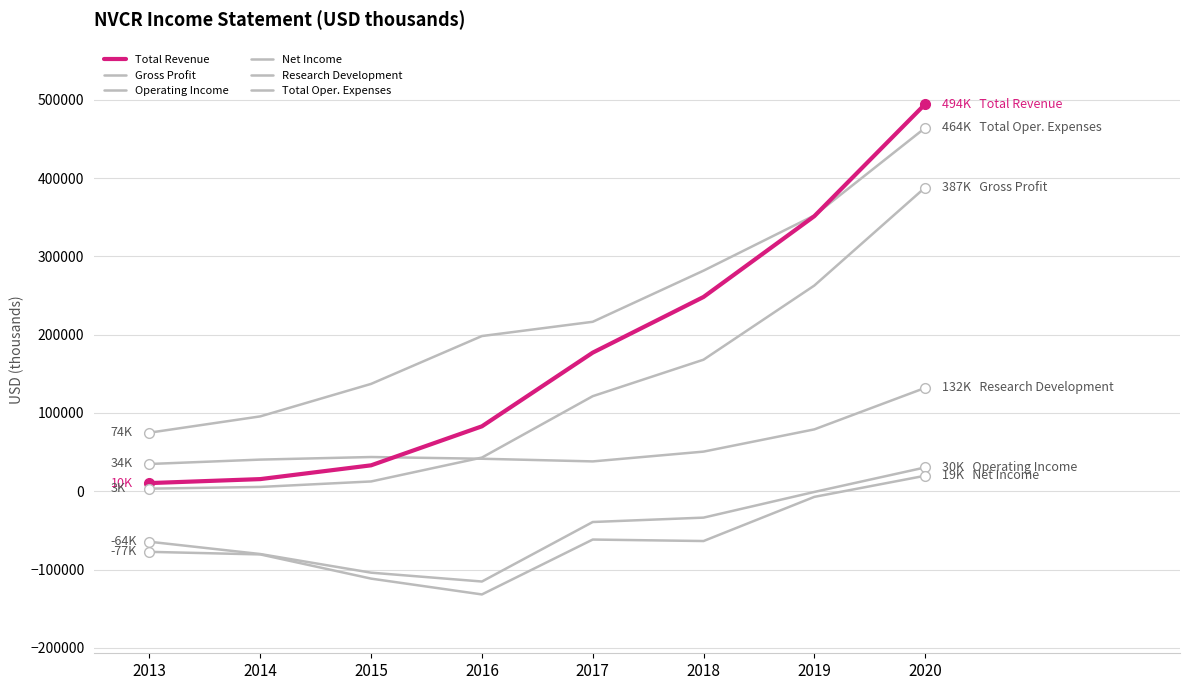

Rank the categories by Total Revenue value from lowest to highest.

2013, 2014, 2015, 2016, 2017, 2018, 2019, 2020